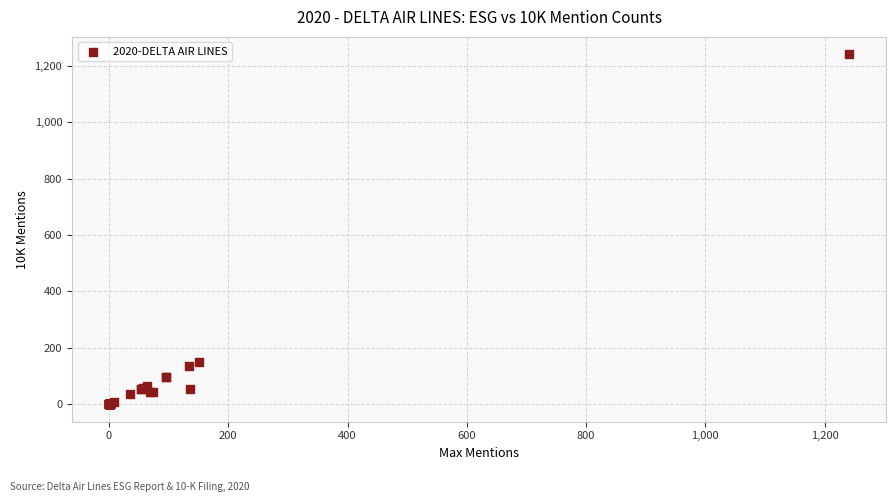

What Y value in the scatter plot is closest to 620?

151